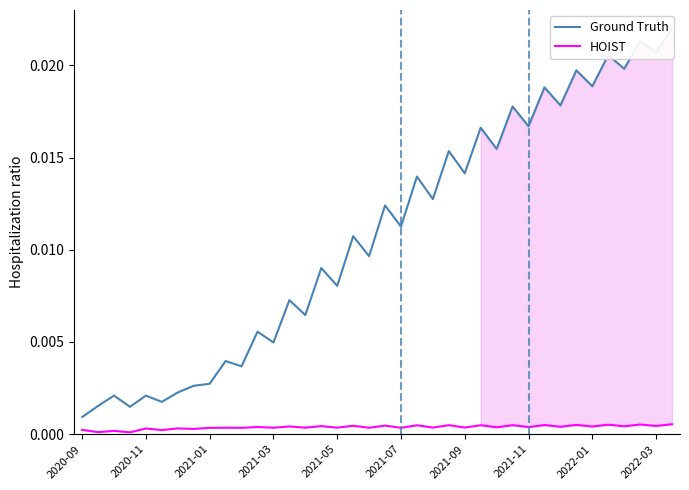

True or false: Ground Truth and HOIST intersect in this chart.

False